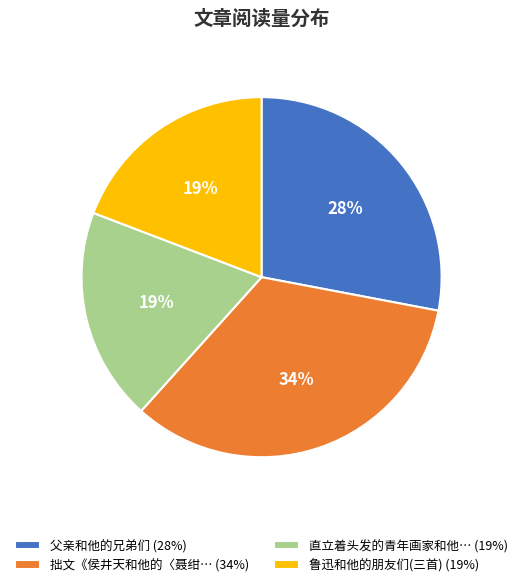

Does any single category account for the majority?

No